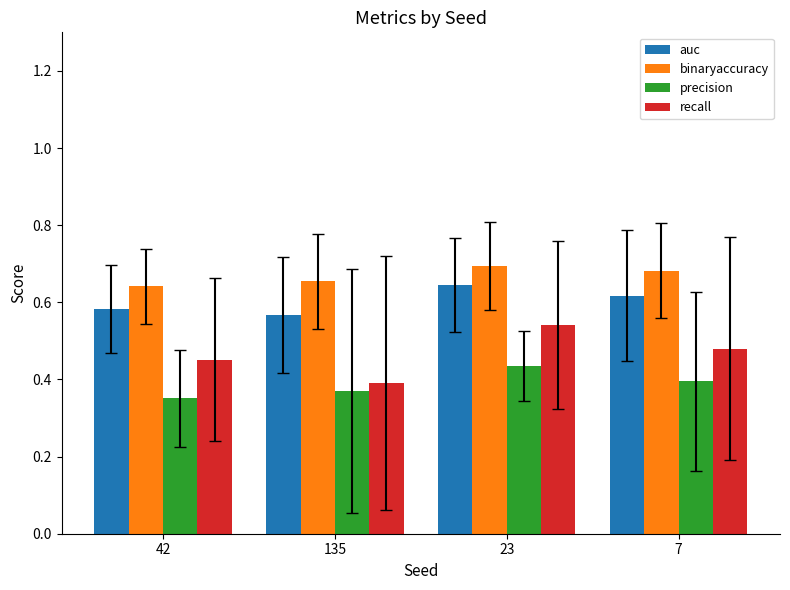

True or false: binaryaccuracy has a value of 0.7 at 23.

True